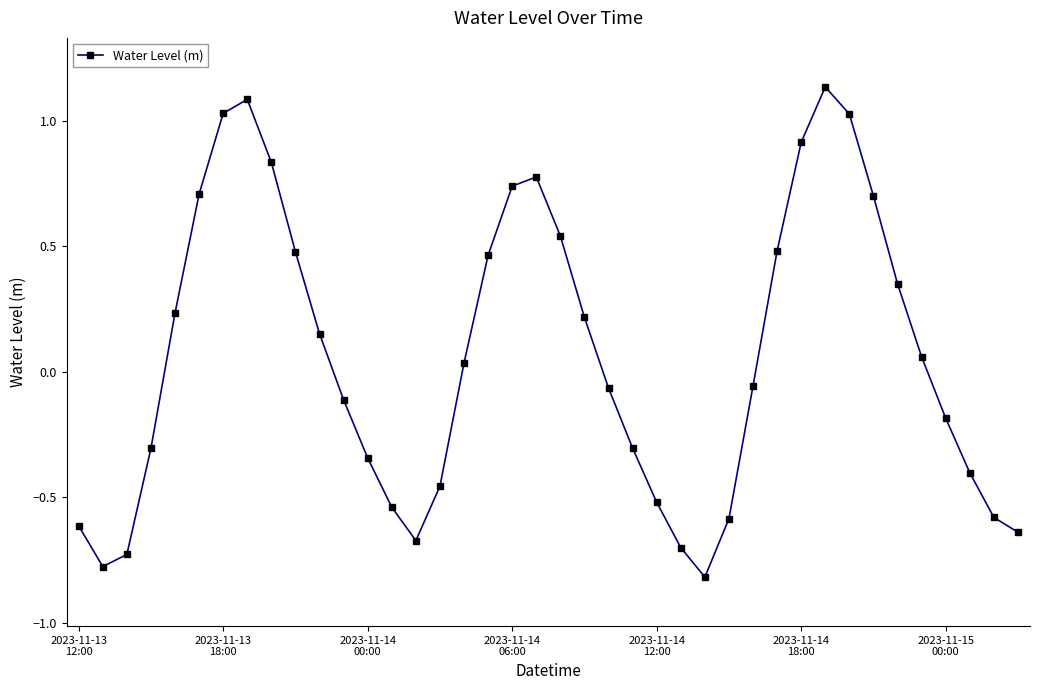

True or false: there are more than 2 points higher than both neighbors.

True